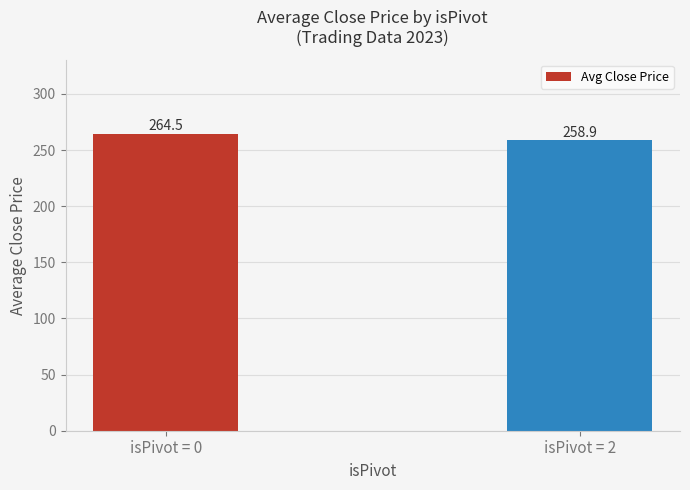

What is the minimum value shown in the chart?

258.9